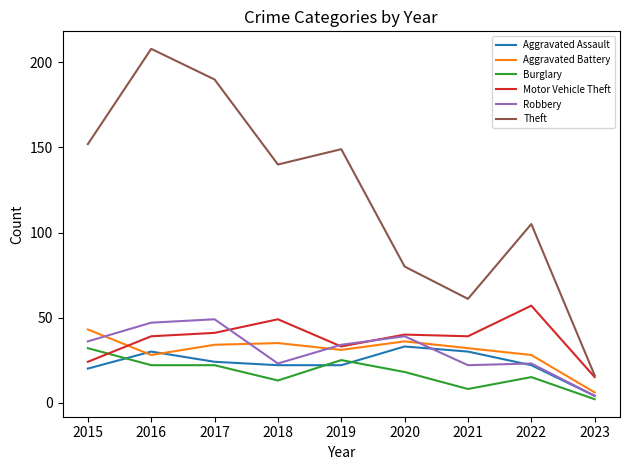

What are all the series names shown in the legend?

Aggravated Assault, Aggravated Battery, Burglary, Motor Vehicle Theft, Robbery, Theft